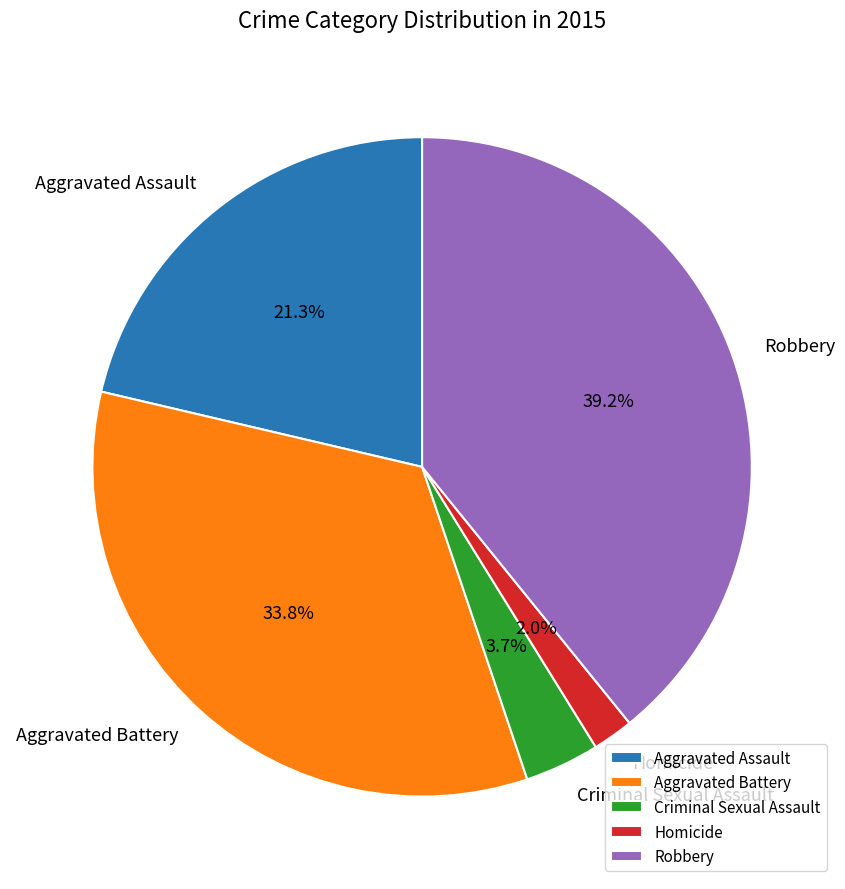

Which slice is the largest?

Robbery